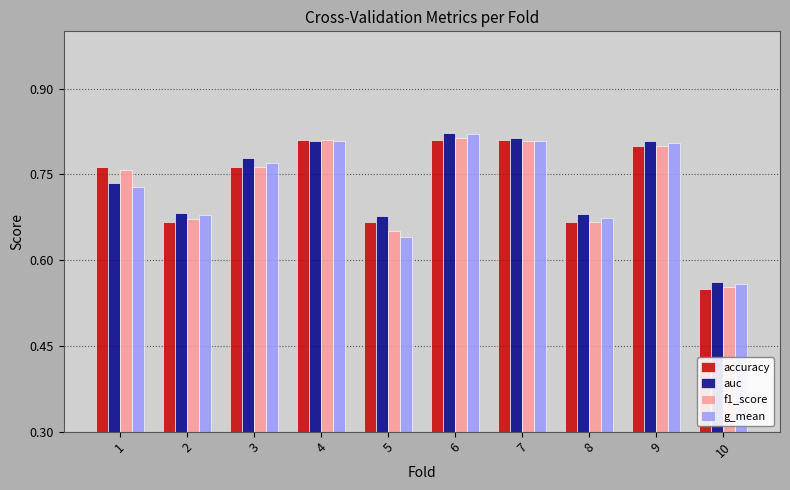

At how many categories does at least one series exceed 0?

10